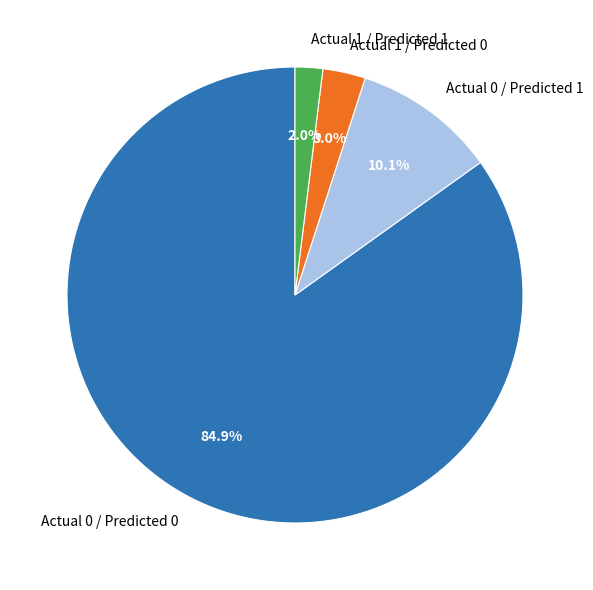

How many segments does this pie chart have?

4